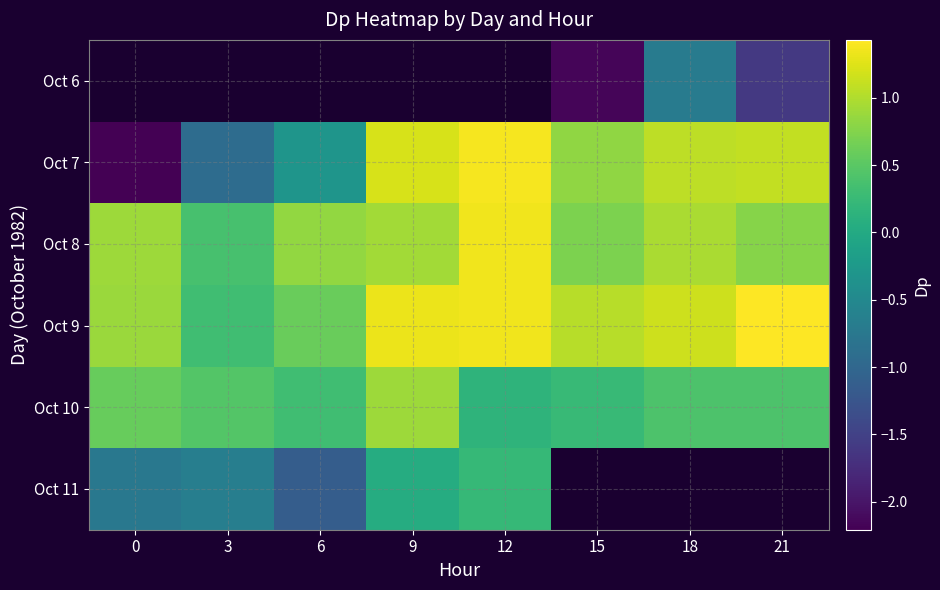

Is it true that Oct 7 equals 1.4 at 12?

True